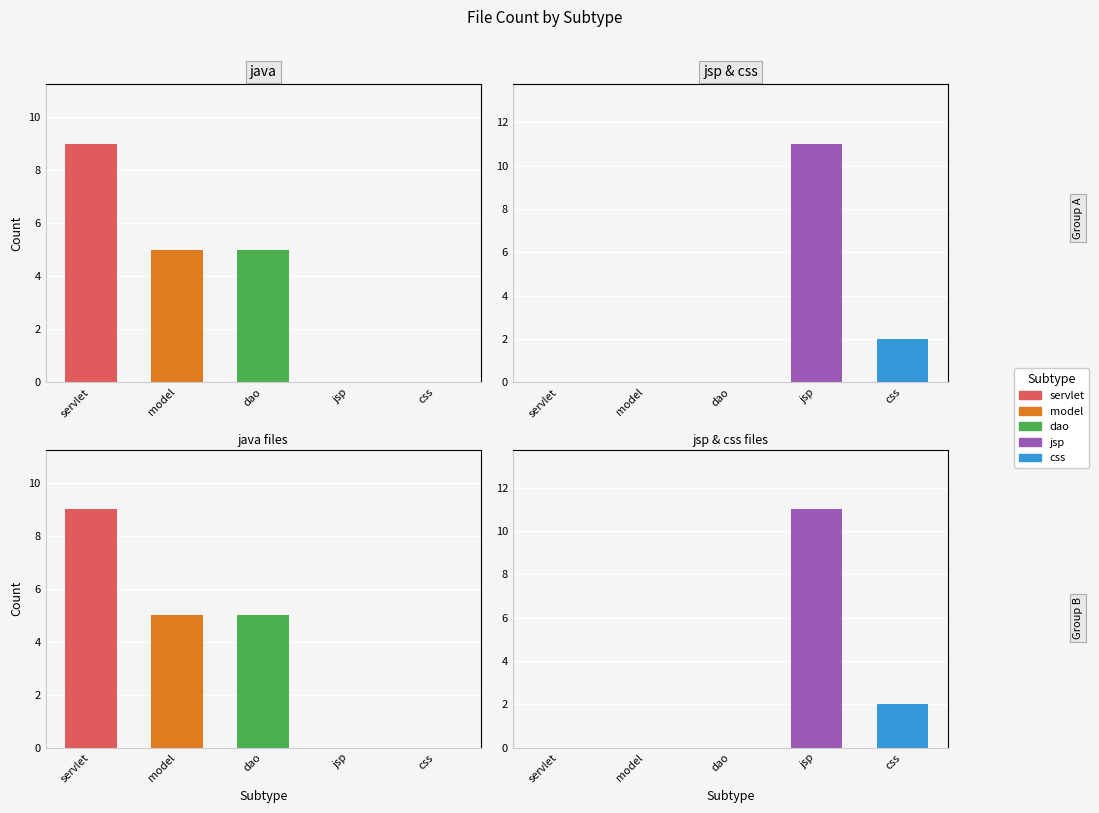

Between dao and model, which is larger?

dao